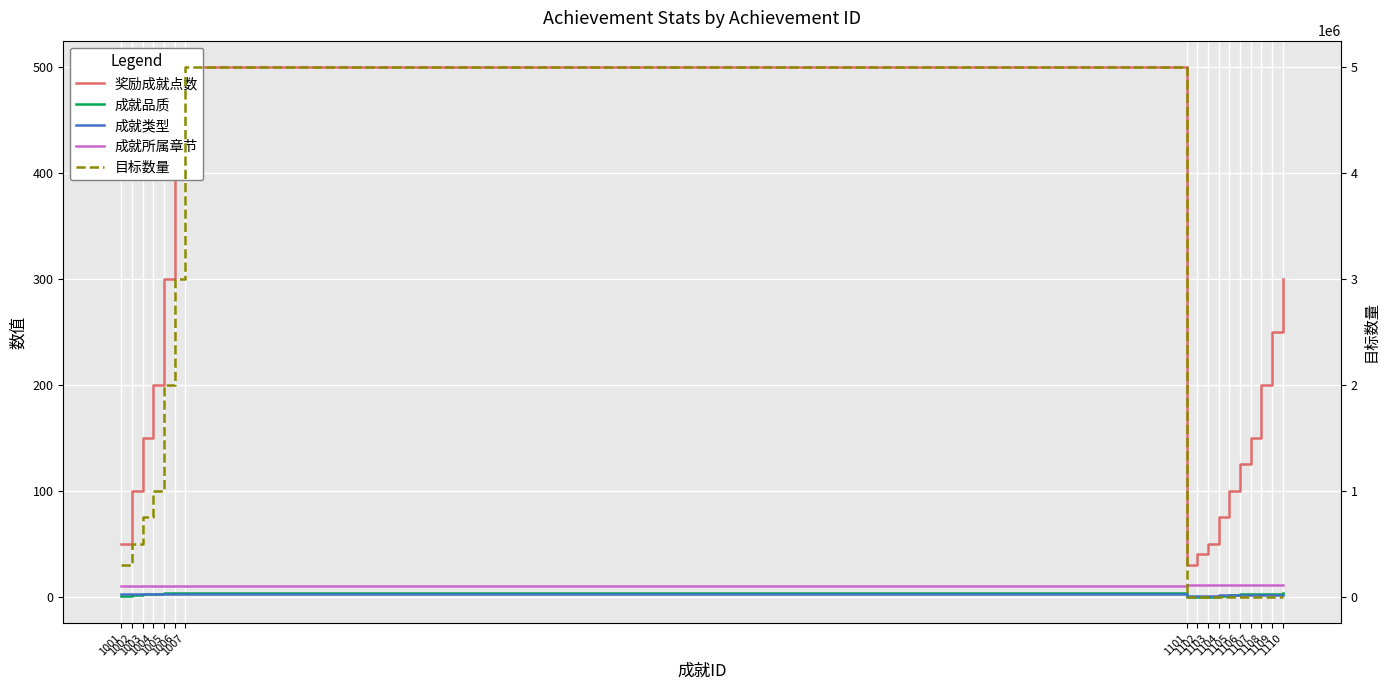

Reading left to right, transcribe all the data shown in this chart.

奖励成就点数: 1001=50	1002=100	1003=150	1004=200	1005=300	1006=400	1007=500	1101=30	1102=40	1103=50	1104=75	1105=100	1106=125	1107=150	1108=200	1109=250	1110=300
成就品质: 1001=1	1002=2	1003=3	1004=3	1005=4	1006=4	1007=4	1101=0	1102=0	1103=0	1104=1	1105=2	1106=3	1107=3	1108=3	1109=3	1110=4
成就类型: 1001=3	1002=3	1003=3	1004=3	1005=3	1006=3	1007=3	1101=1	1102=1	1103=1	1104=2	1105=2	1106=2	1107=2	1108=2	1109=2	1110=2
成就所属章节: 1001=10	1002=10	1003=10	1004=10	1005=10	1006=10	1007=10	1101=11	1102=11	1103=11	1104=11	1105=11	1106=11	1107=11	1108=11	1109=11	1110=11
目标数量: 1001=300000	1002=500000	1003=750000	1004=1000000	1005=2000000	1006=3000000	1007=5000000	1101=50	1102=60	1103=70	1104=1	1105=2	1106=3	1107=4	1108=5	1109=6	1110=7